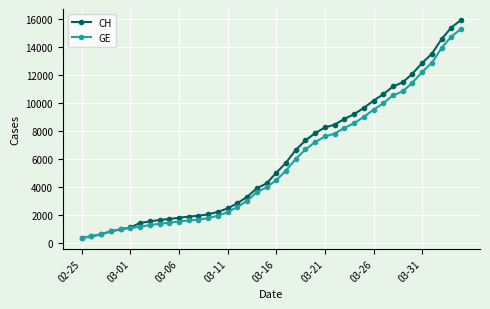

At how many categories does at least one series exceed 6353?

18